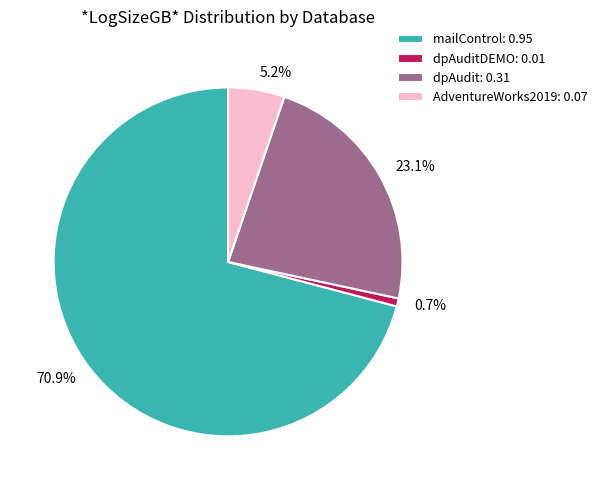

Do dpAudit: 0.31 and mailControl: 0.95 together represent more than half of the pie?

Yes